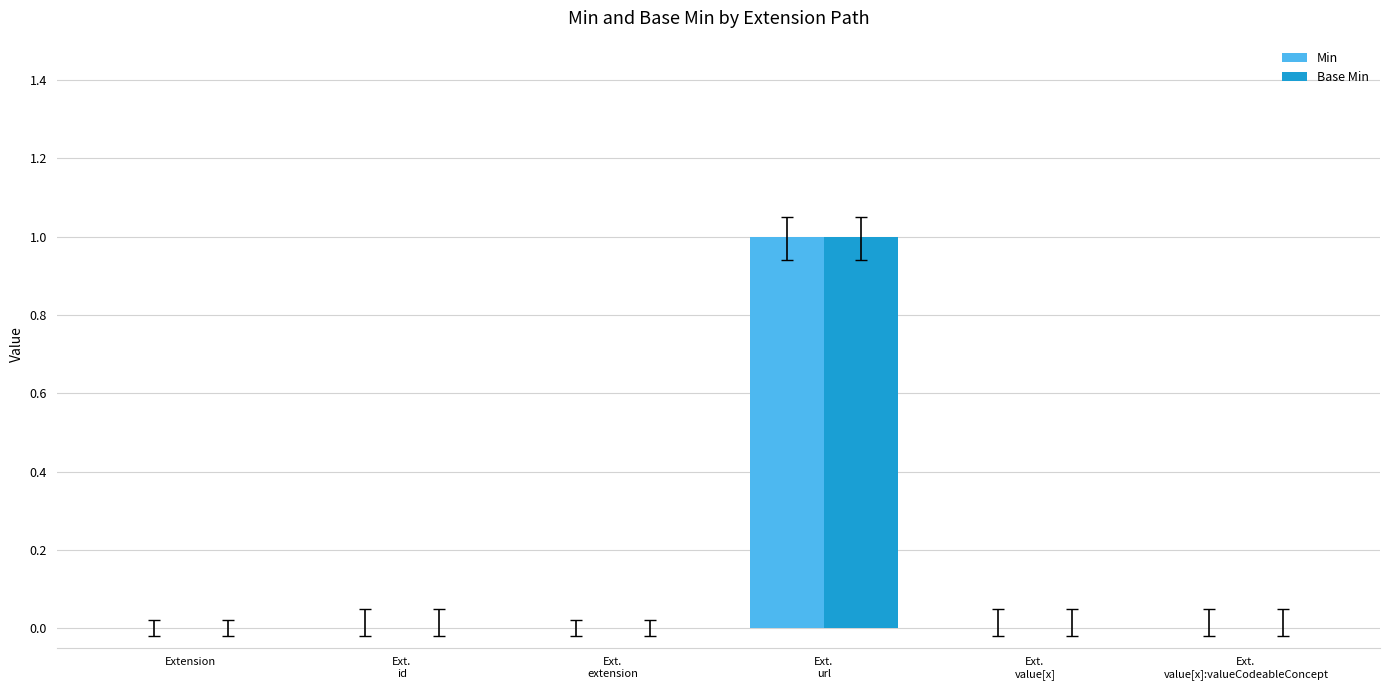

What are all the series names shown in the legend?

Min, Base Min